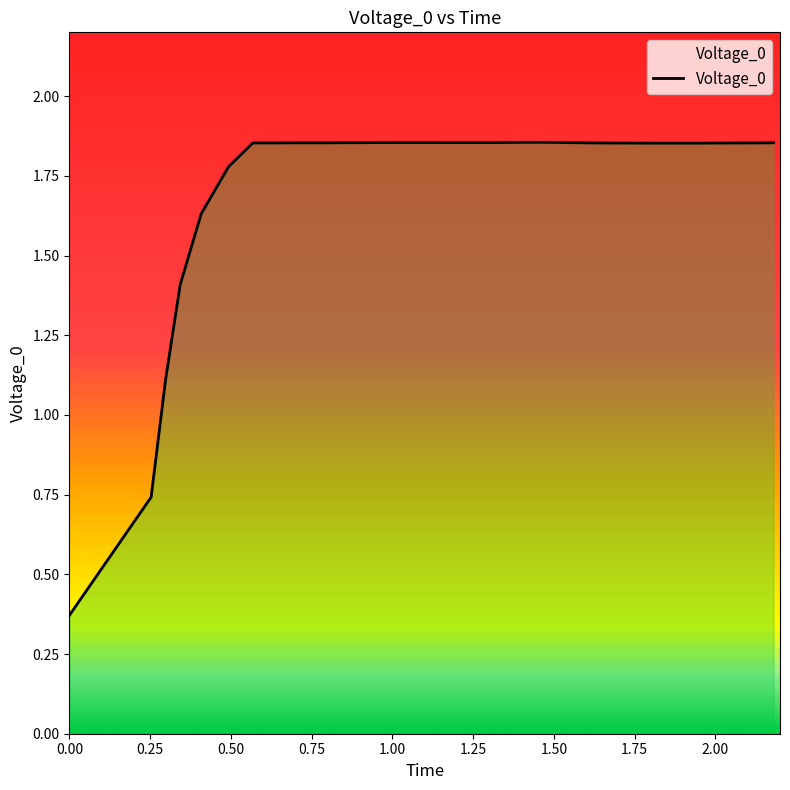

What is the sum of all values?

70.1